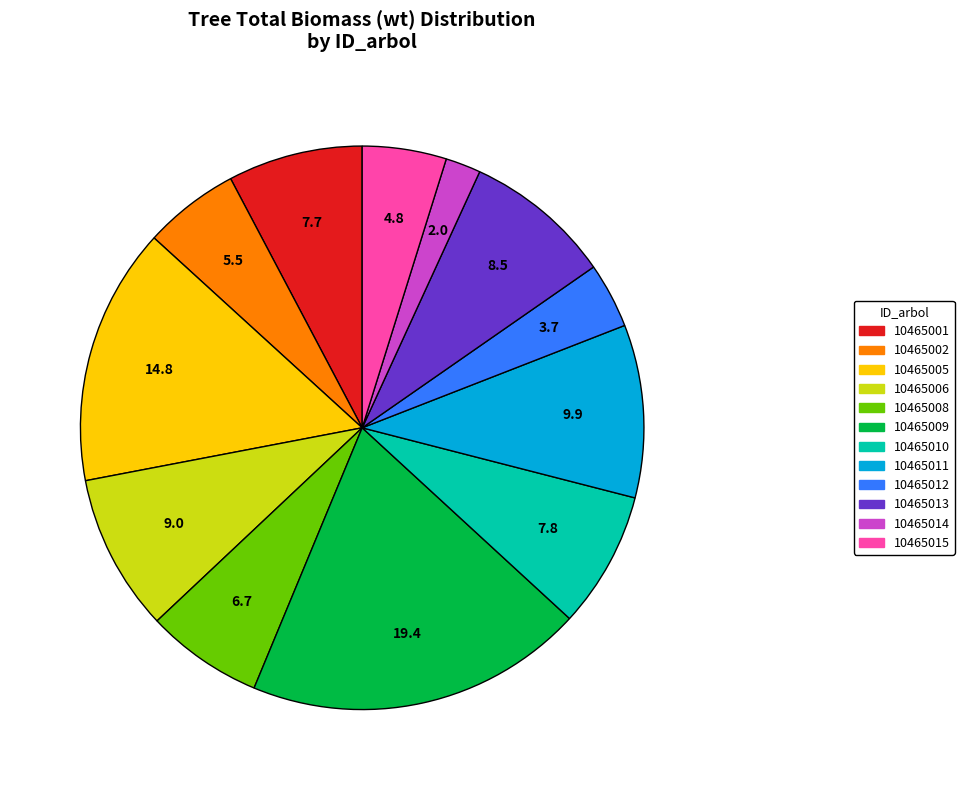

How many slices are in this pie chart?

12